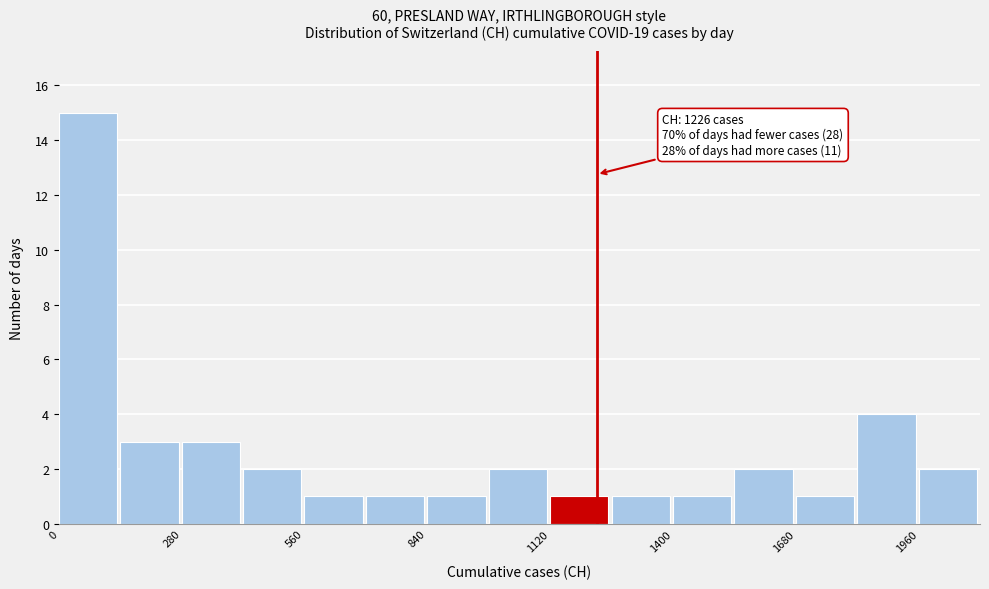

Read against the x-axis, roughly where is the centre of the tallest bar?

50